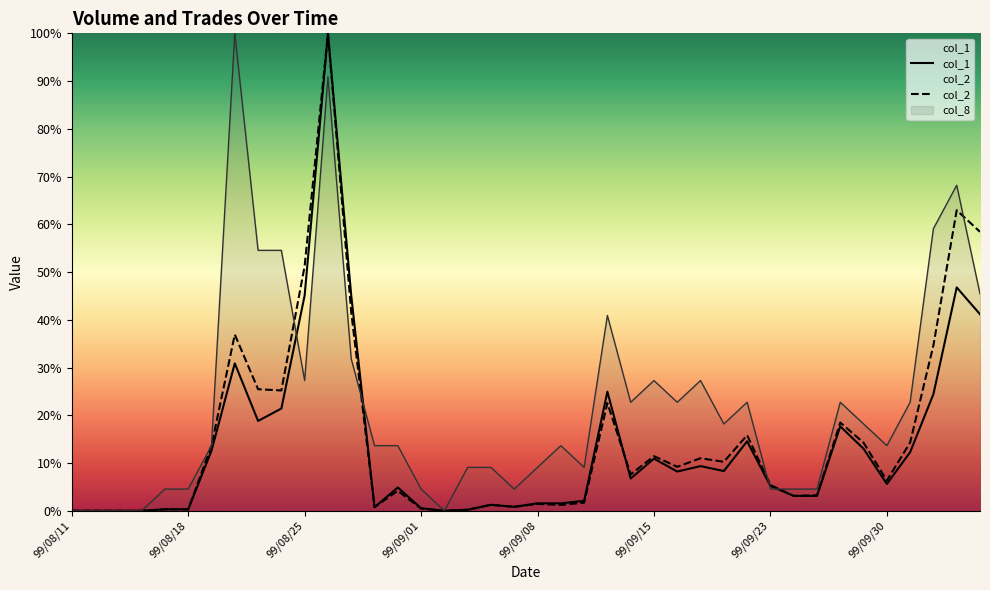

Which series has the largest total across all categories?

col_8